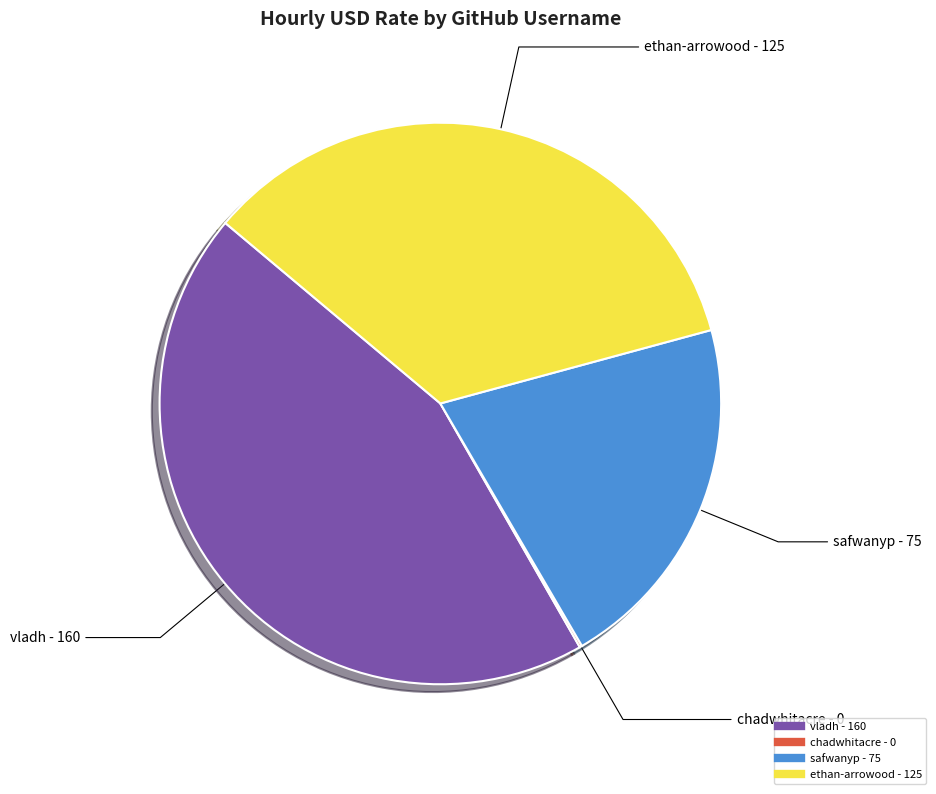

Does ethan-arrowood represent more than half of the total?

No